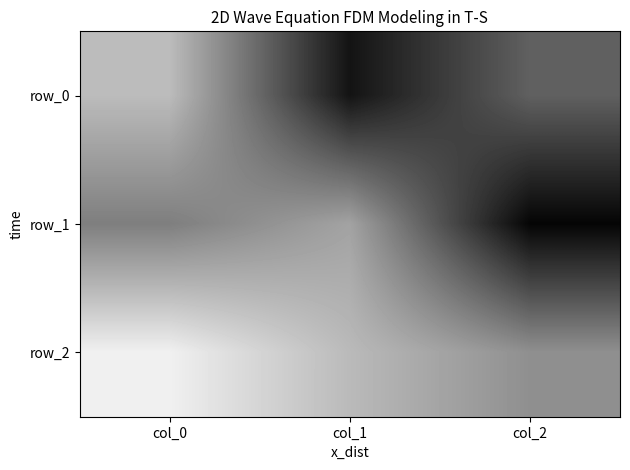

True or false: row_2 has a value of 0.1 at col_2.

True